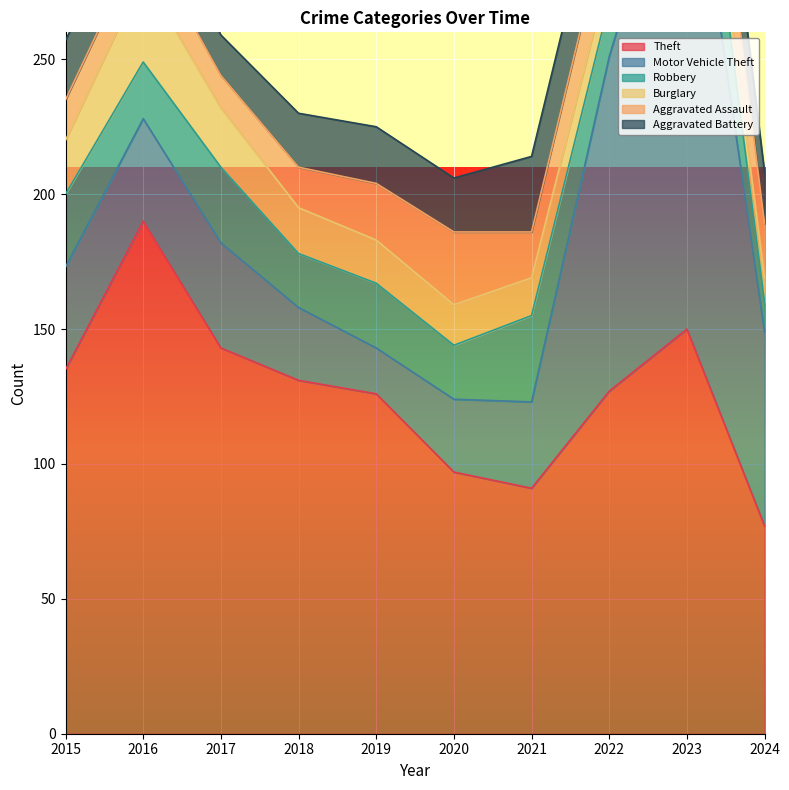

What is the difference between the highest and lowest values at 2021?

77